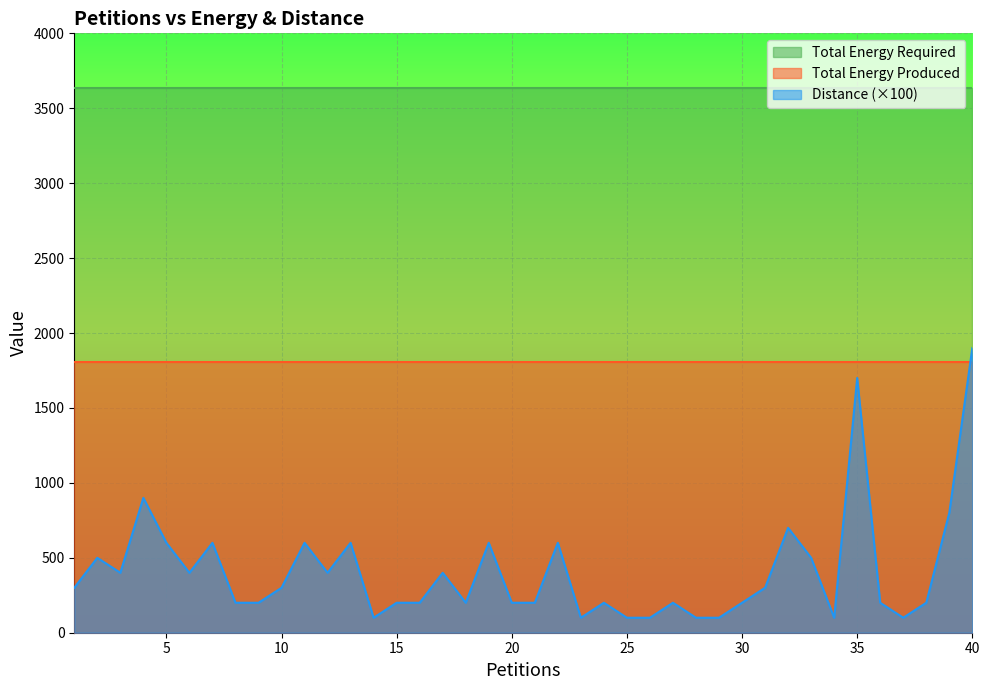

At how many categories does at least one series exceed 925?

40